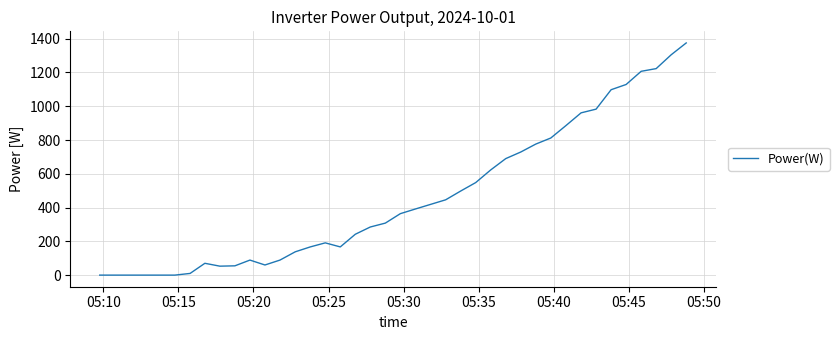

What is the difference between the maximum and minimum values?

1375